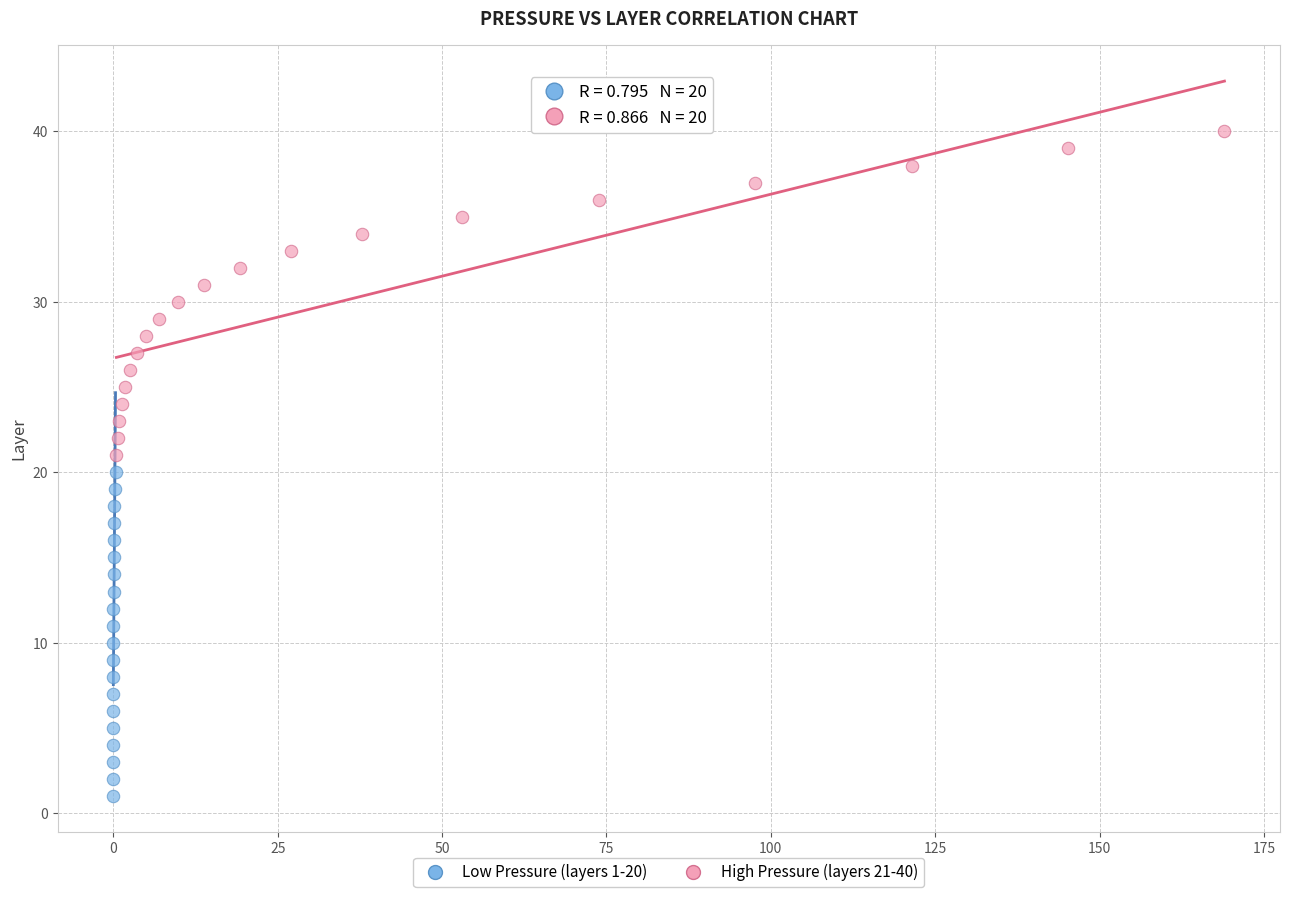

Which series contains the highest Y value?

High Pressure (layers 21-40)